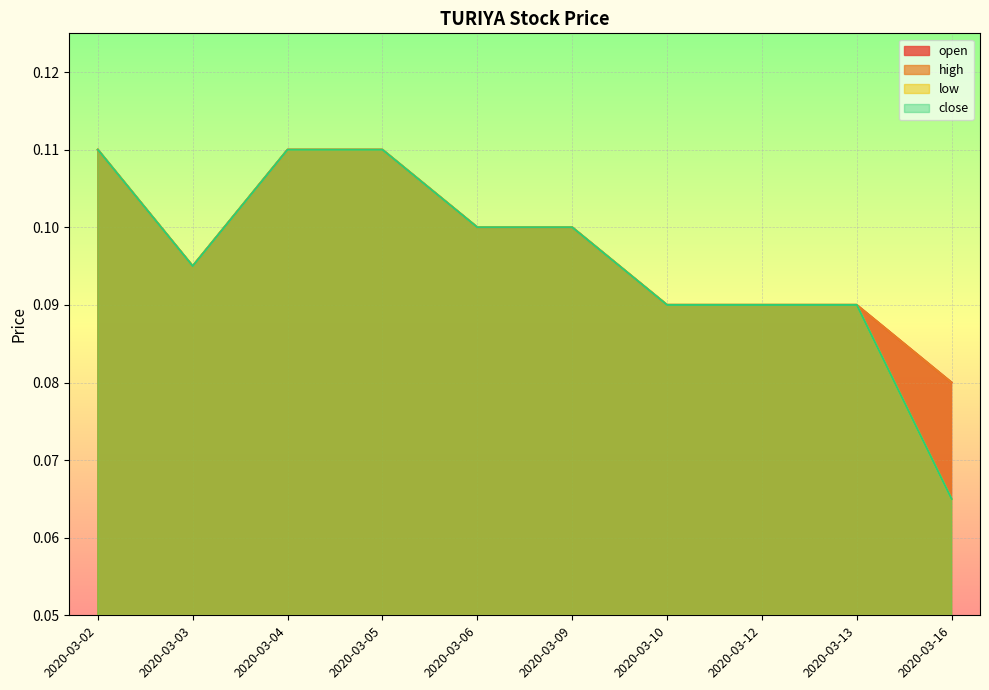

How many open values are between 0 and 1?

10